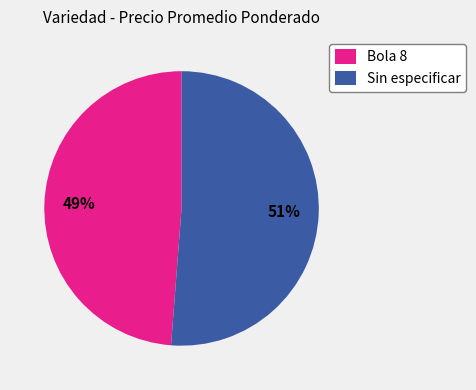

What percentage is the Bola 8 slice, to the nearest percent?

49%